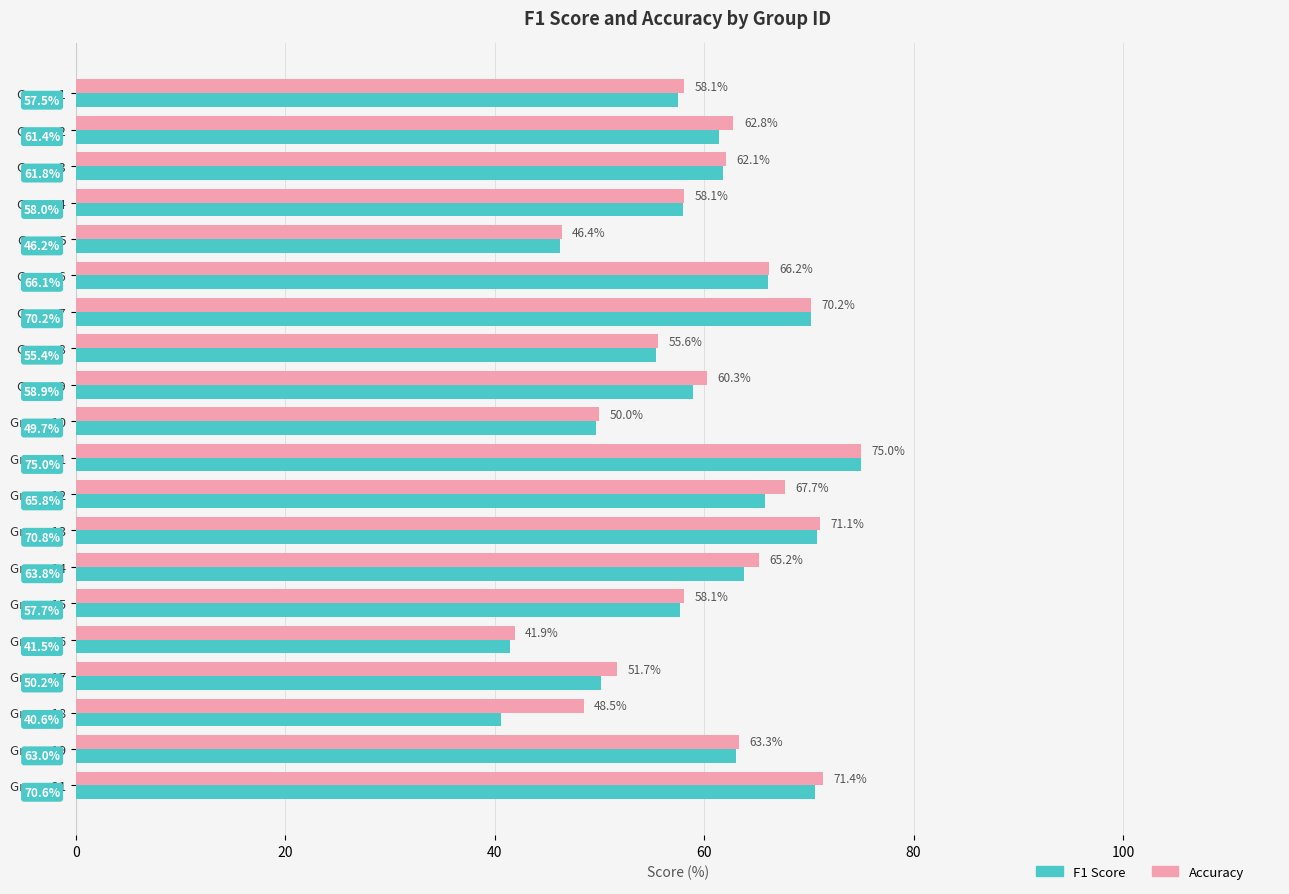

At which category is the sum across all series the highest?

Group 11